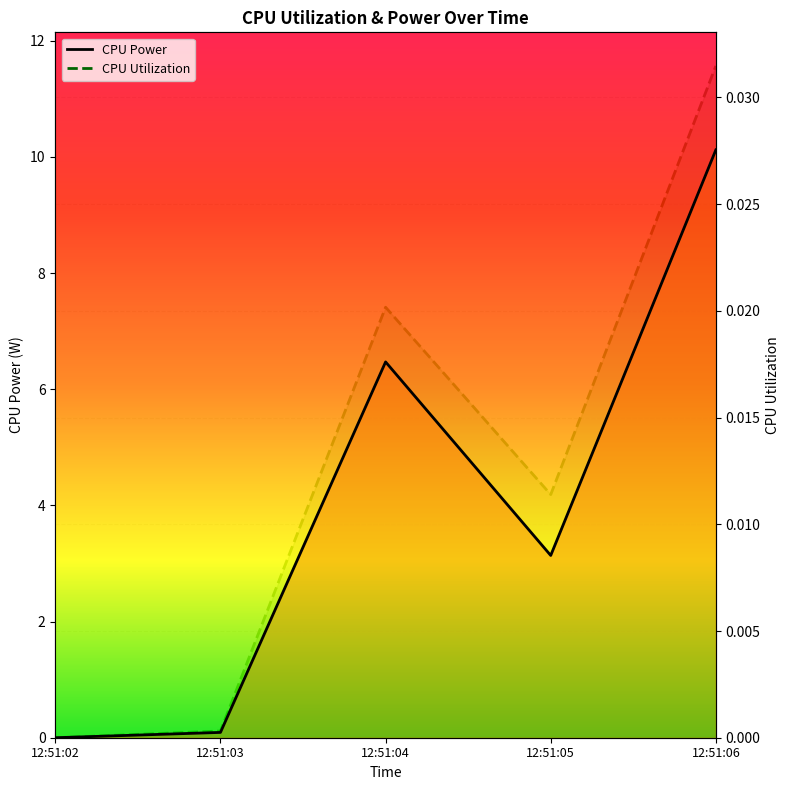

Which series has the largest range (max minus min)?

CPU Power